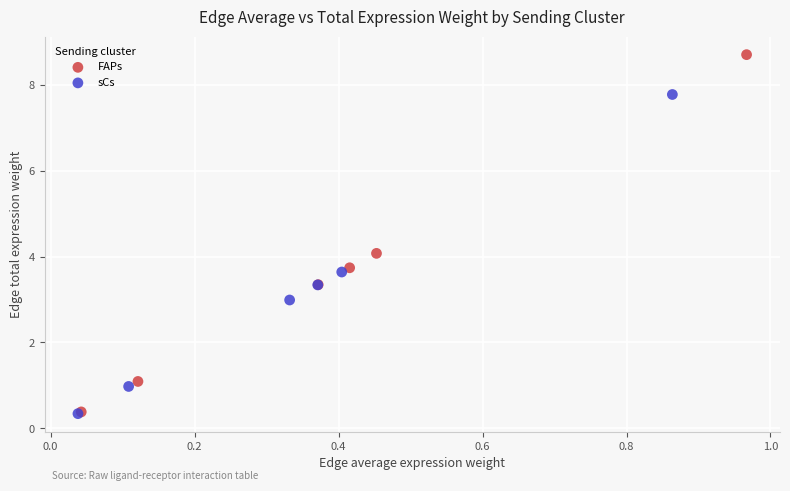

Which series has the widest spread of Y values?

FAPs